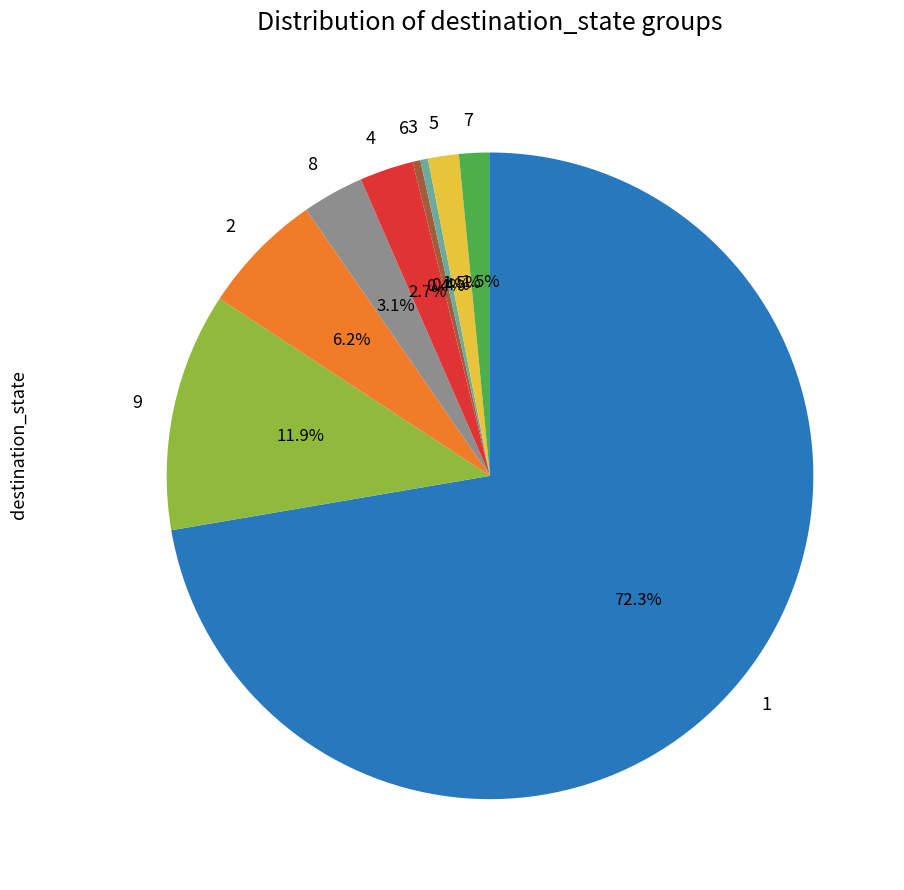

How many slices are in this pie chart?

9